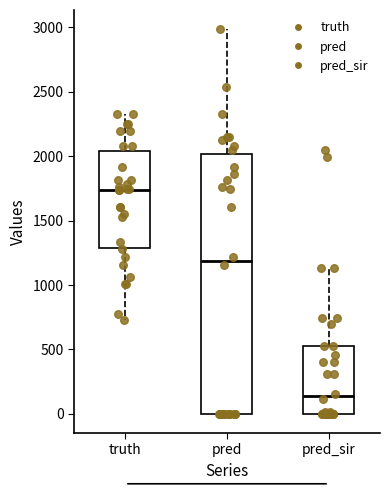

Which box has the lowest median line?

pred_sir